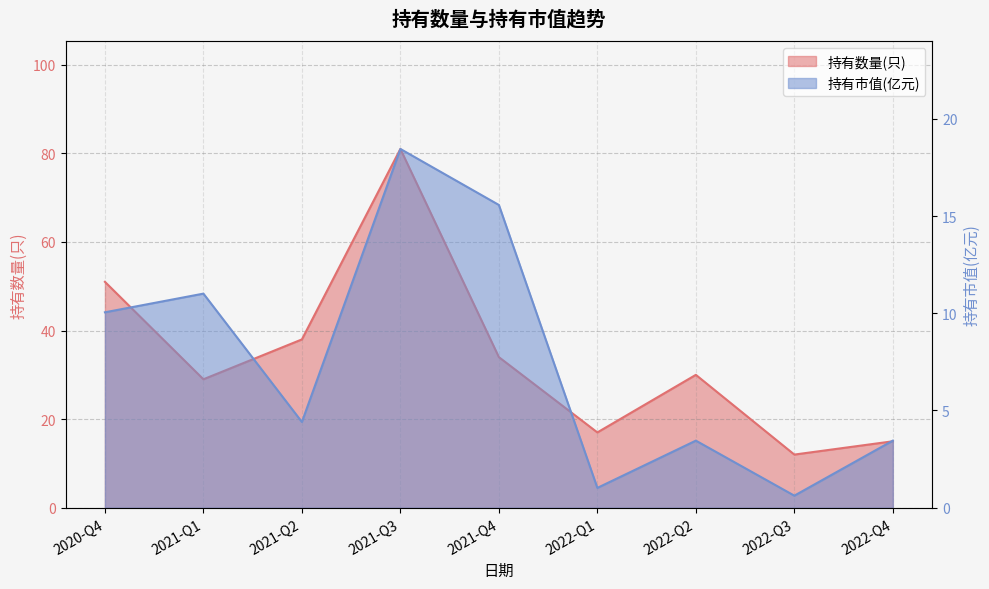

Reading left to right, extract all data points from this chart.

持有数量(只): 51.0	29.0	38.0	81.0	34.0	17.0	30.0	12.0	15.0
持有市值(亿元): 10.1	11.0	4.4	18.4	15.6	1.0	3.5	0.6	3.5